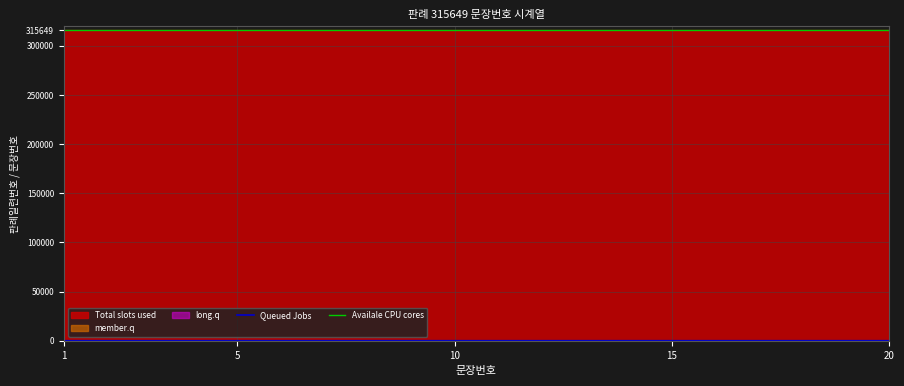

What is the spread (max minus min) of values at 14?

315635